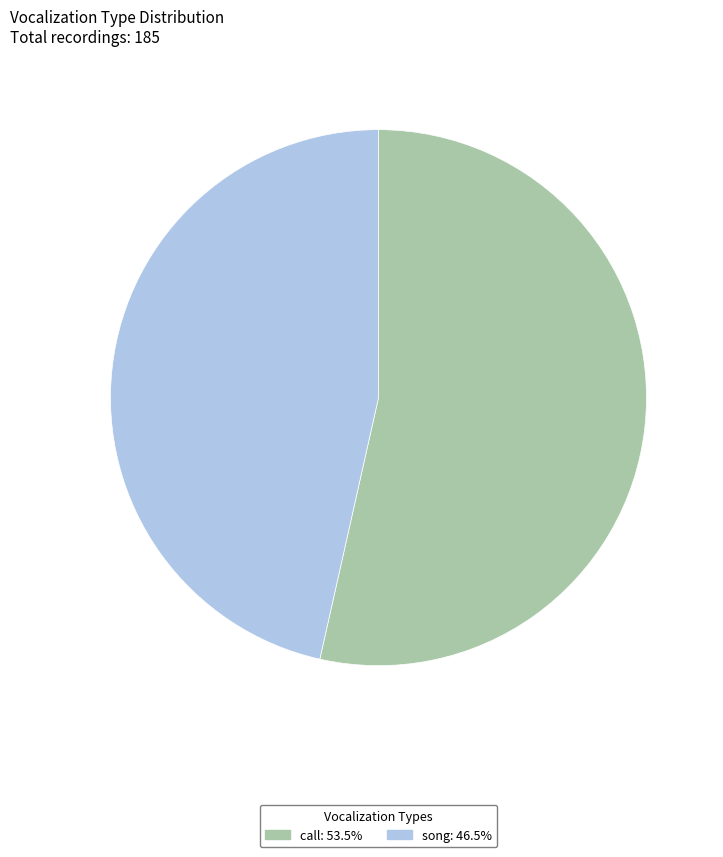

What is the majority slice?

call